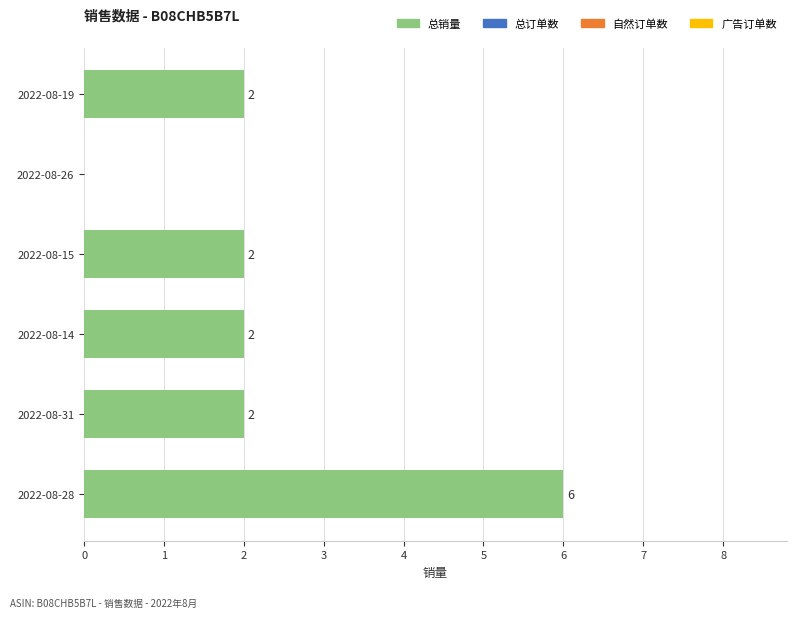

The chart shows a value of 6 at 2022-08-28. True or false?

True